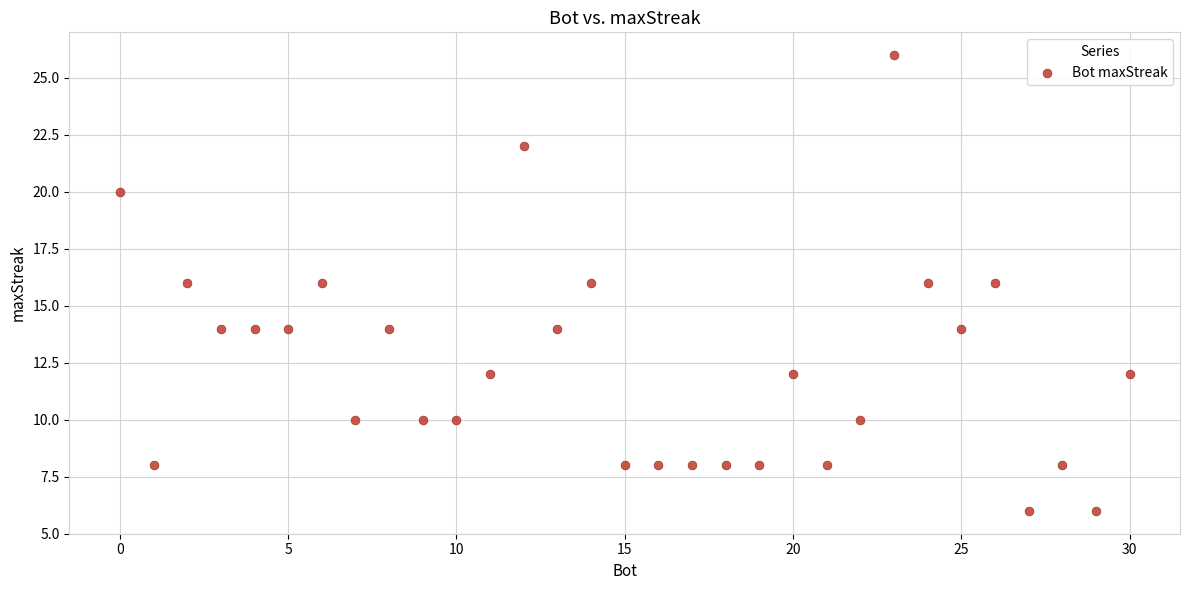

What is the range of X values (max minus min)?

30